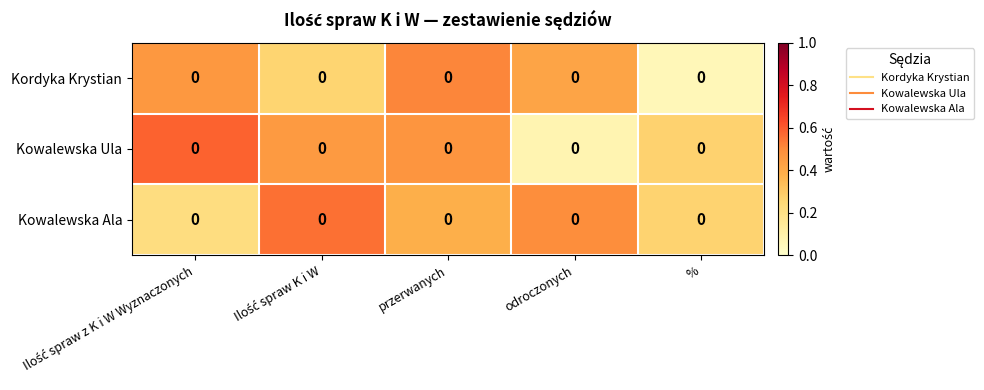

What is the difference between the second highest and second lowest values in the Kordyka Krystian series?

0.2